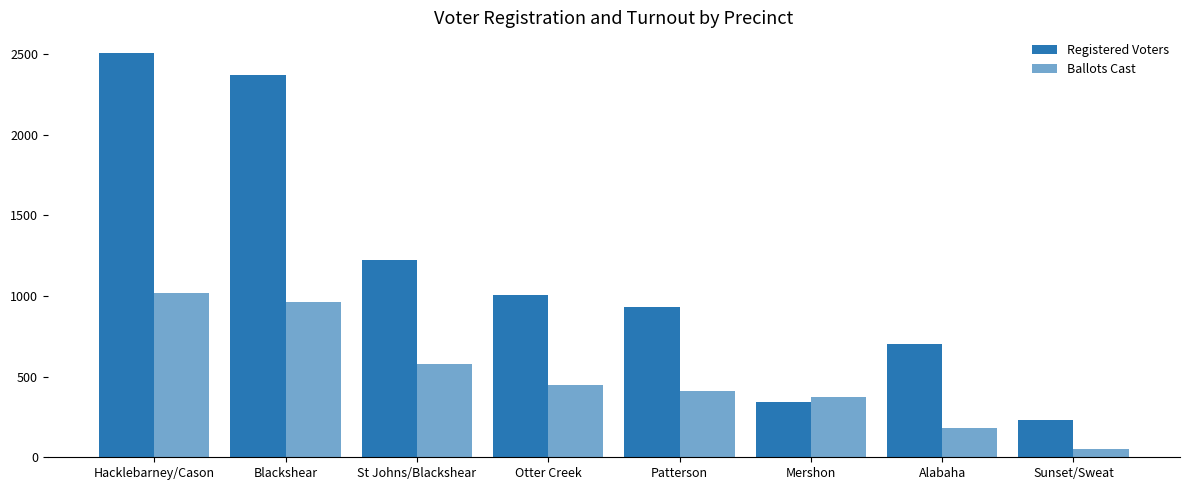

At which category does the chart reach its peak across all series?

Hacklebarney/Cason